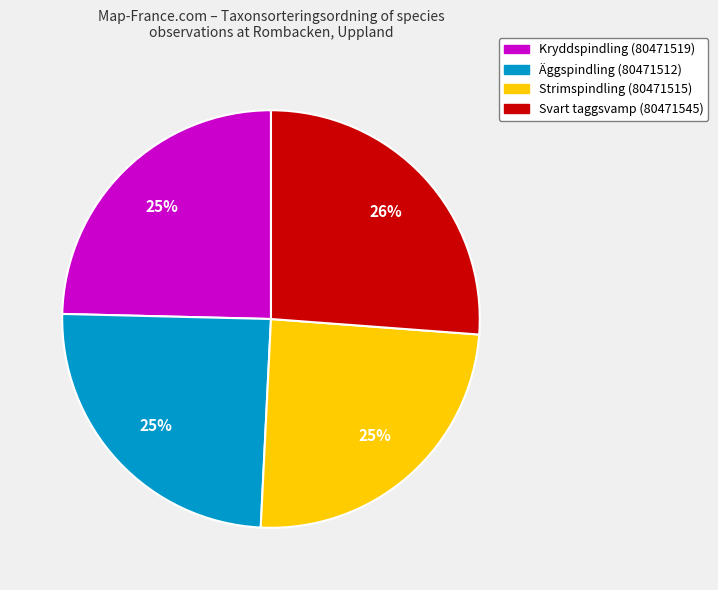

Is there a majority slice in this chart?

No